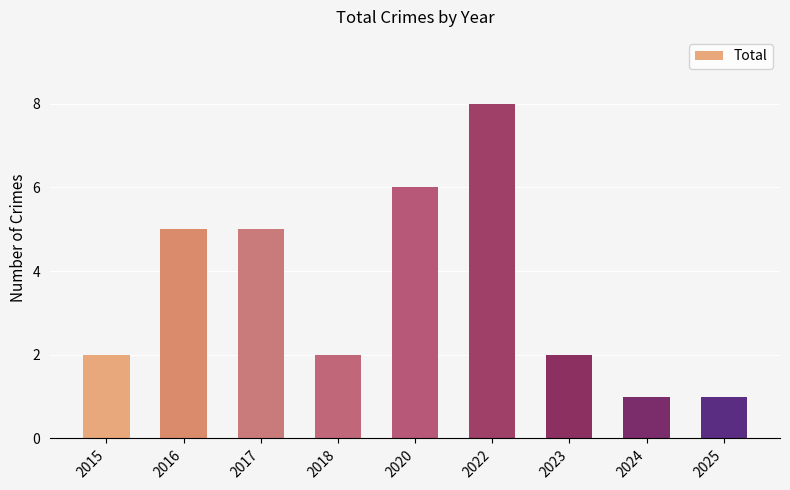

How many distinct data groups are displayed?

1